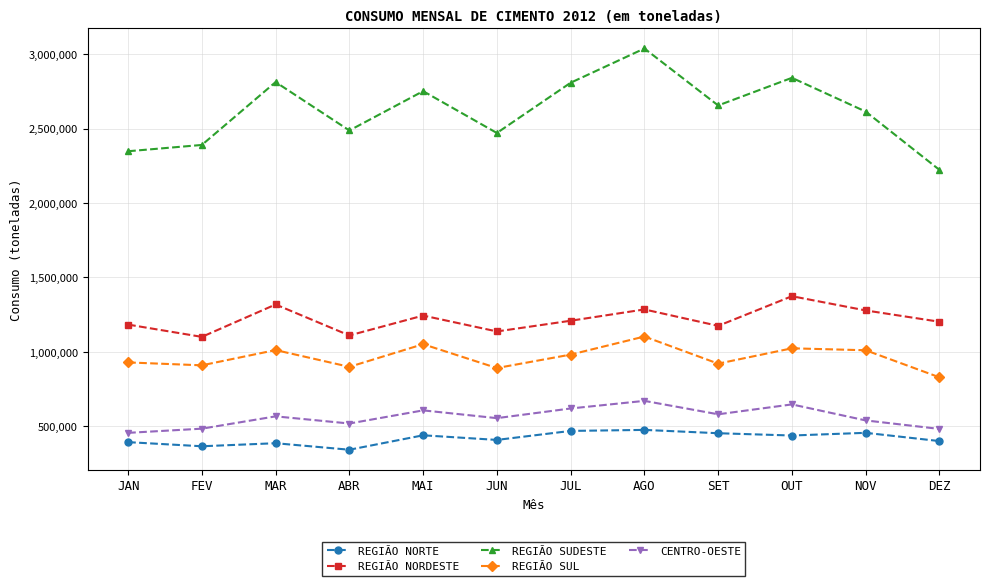

How many series are shown in this chart?

5